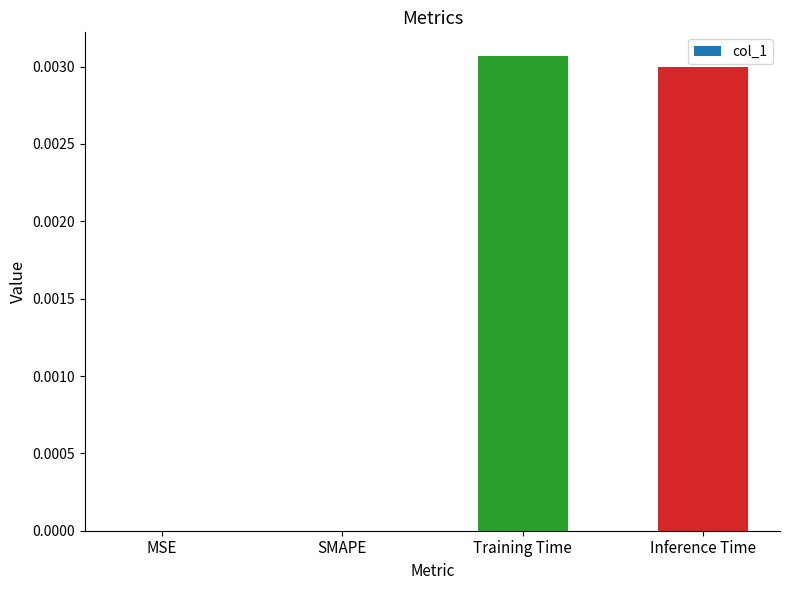

The value at MSE is 0.0. True or false?

True